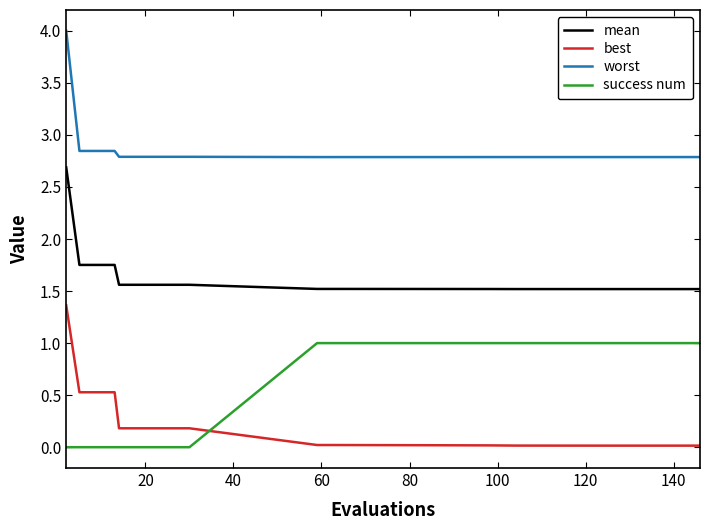

Does the chart have visible grid lines?

No